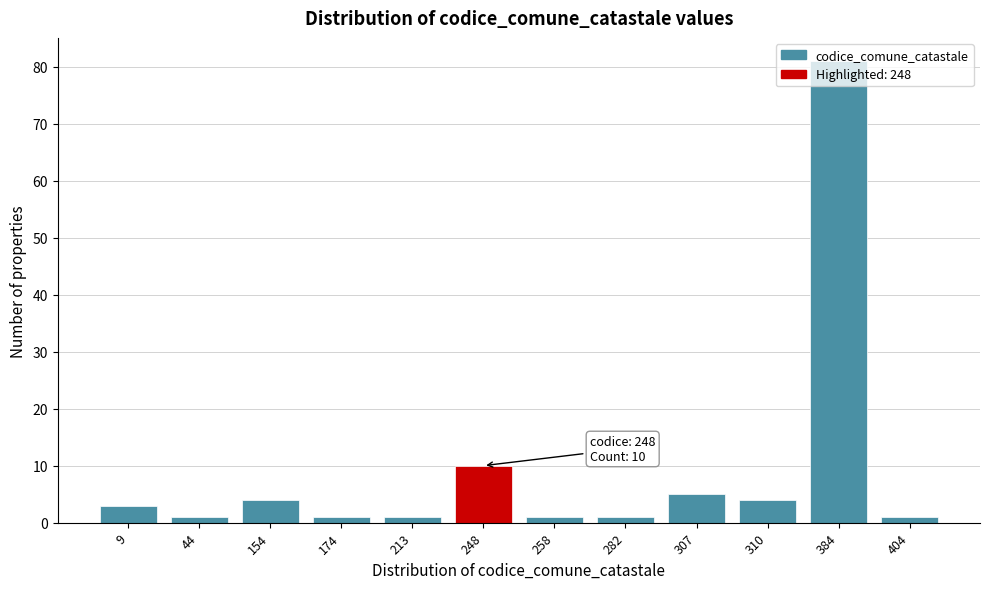

The chart shows a value of 3 at 9. True or false?

True